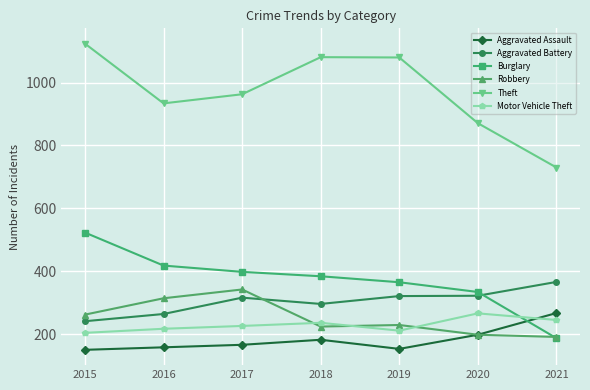

At which label does Burglary reach its peak?

2015